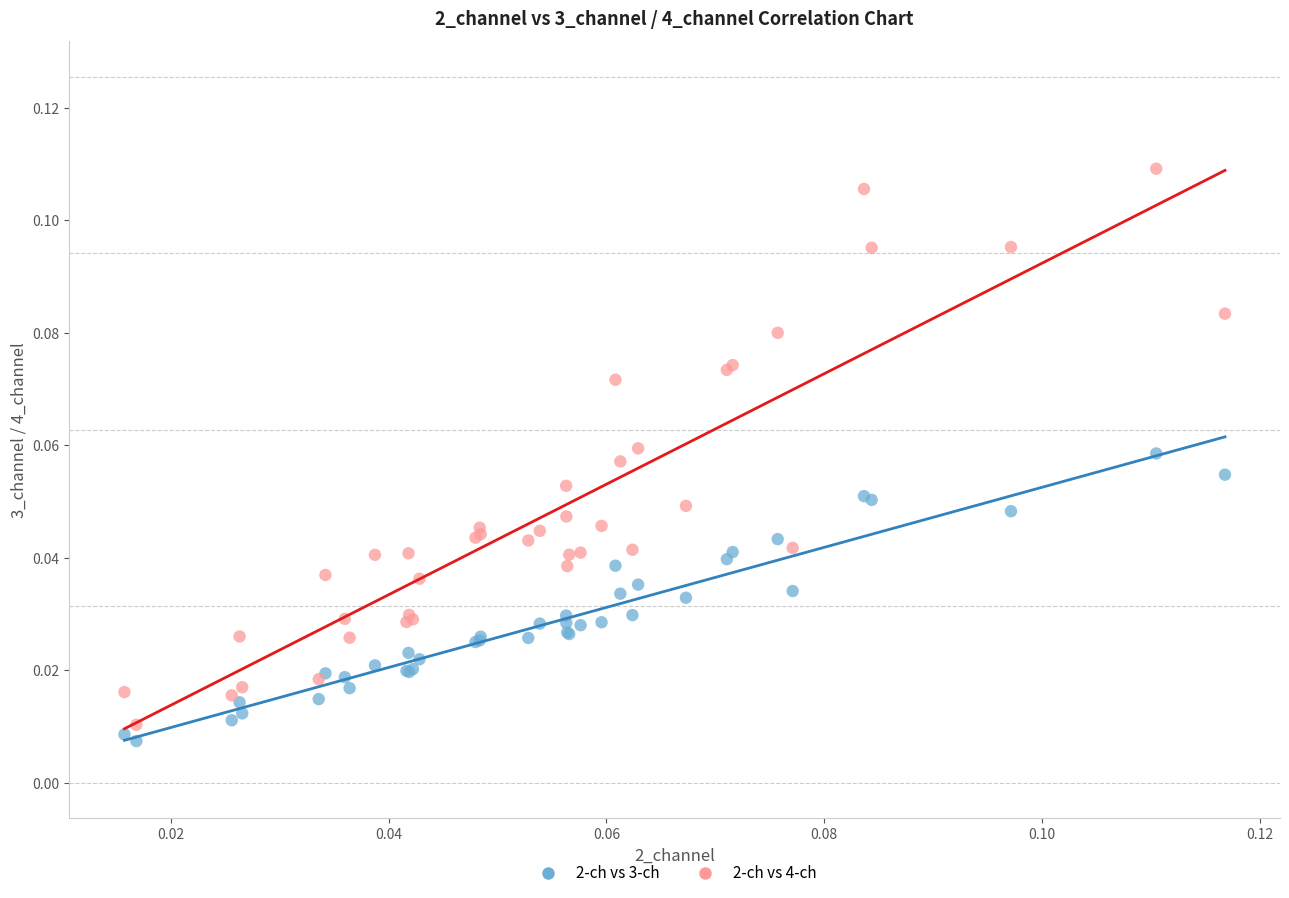

Which series reaches the maximum Y coordinate?

2-ch vs 4-ch